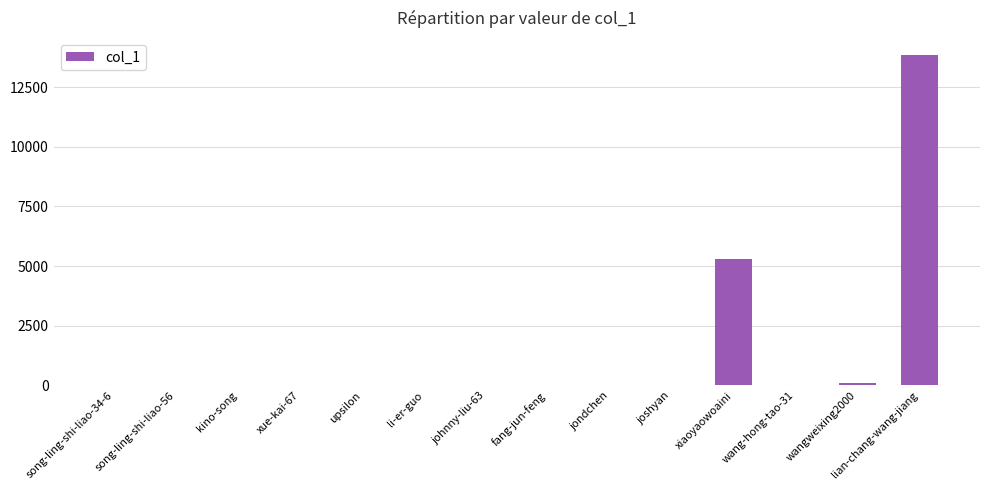

The chart shows a value of -9321 at jondchen. True or false?

False